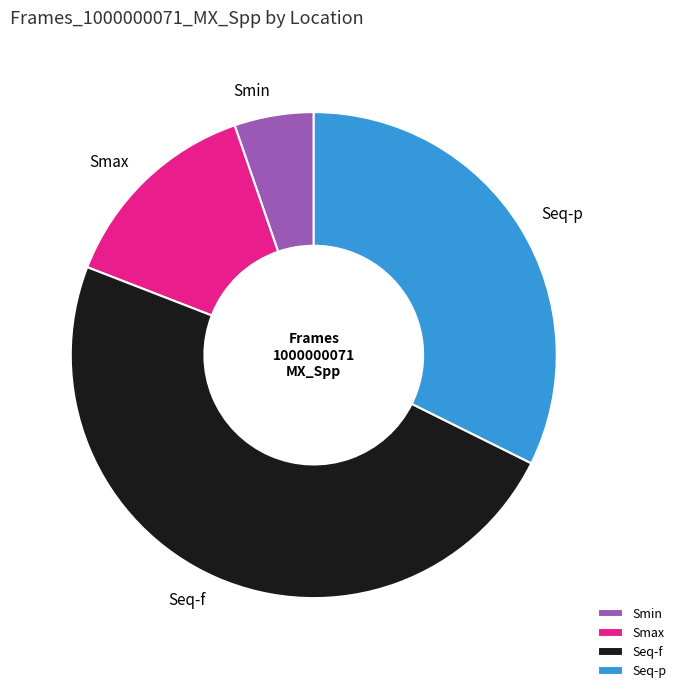

Rank the categories by value from lowest to highest.

Smin, Smax, Seq-p, Seq-f